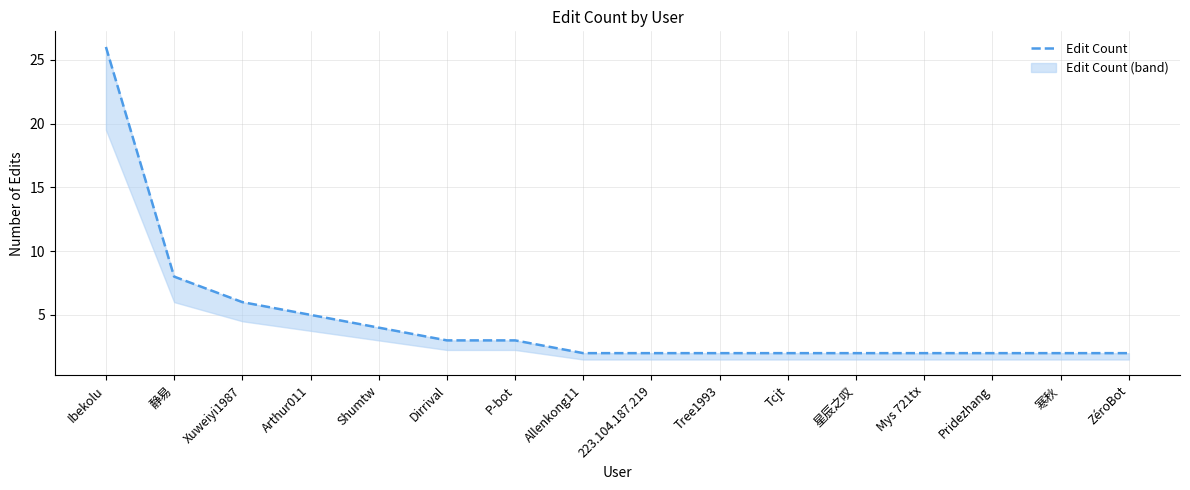

Reading left to right, transcribe all the data shown in this chart.

Ibekolu=26	静易=8	Xuweiyi1987=6	Arthur011=5	Shumtw=4	Dirrival=3	P-bot=3	Allenkong11=2	223.104.187.219=2	Tree1993=2	Tcjt=2	星辰之叹=2	Mys 721tx=2	Pridezhang=2	寒秋=2	ZéroBot=2